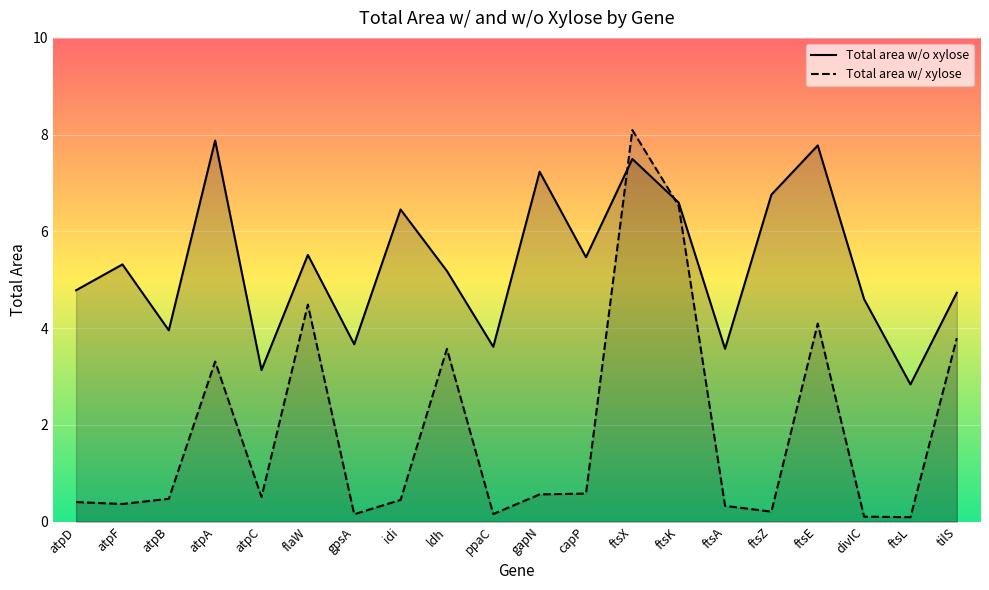

What is the label of the 1st point from the right?

tilS